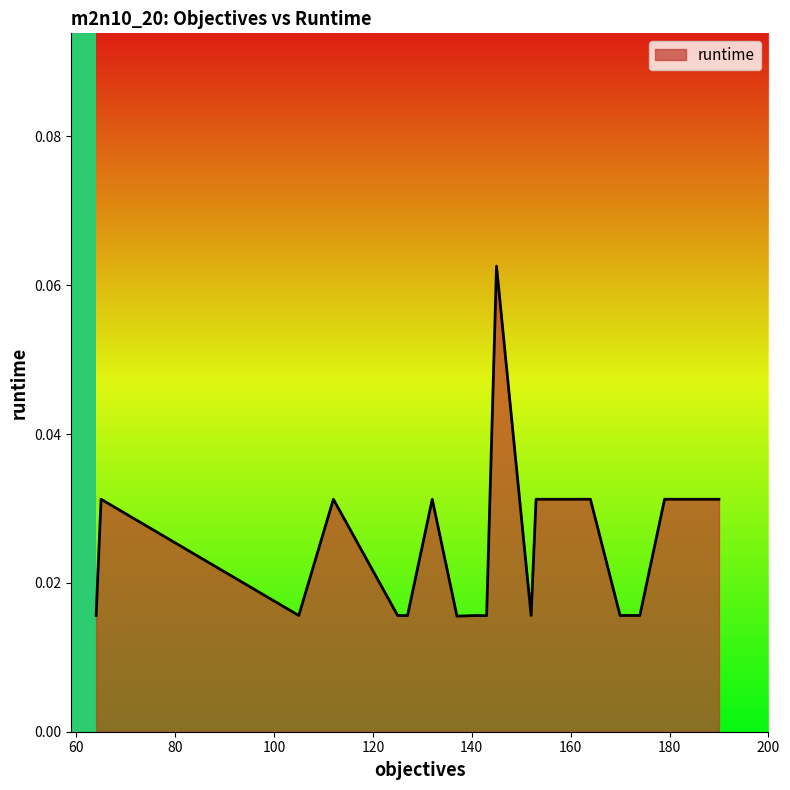

How many categories are shown in the chart?

20